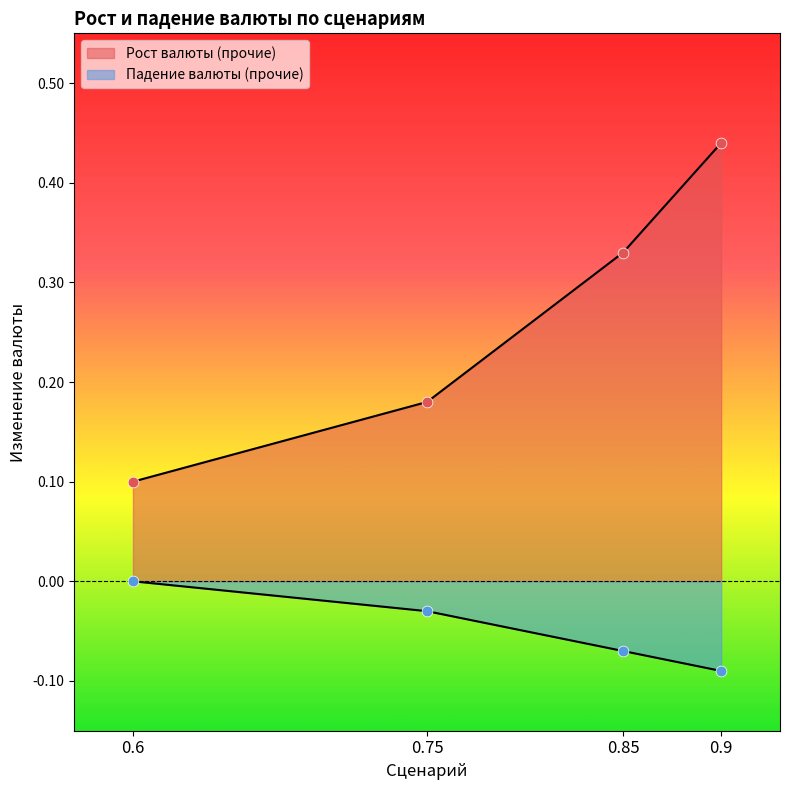

At how many categories does at least one series exceed 0?

4